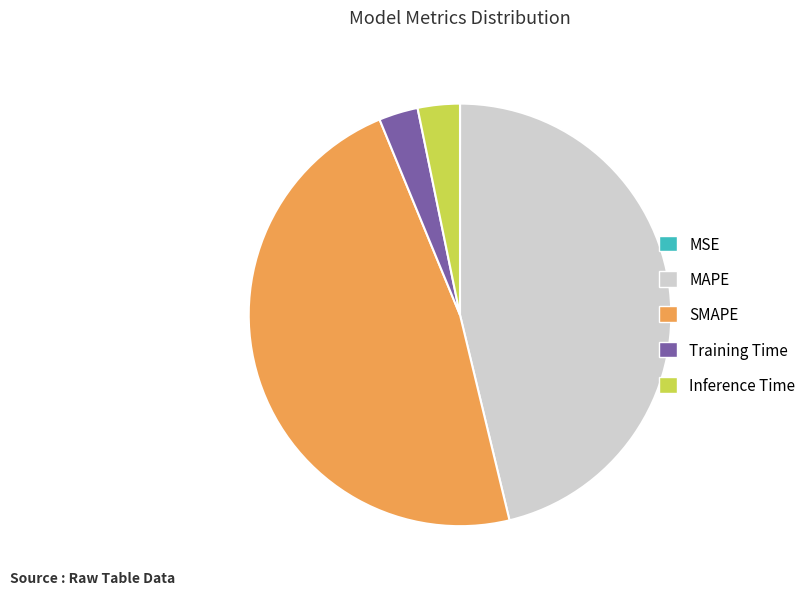

Do Training Time and Inference Time together represent more than half of the pie?

No